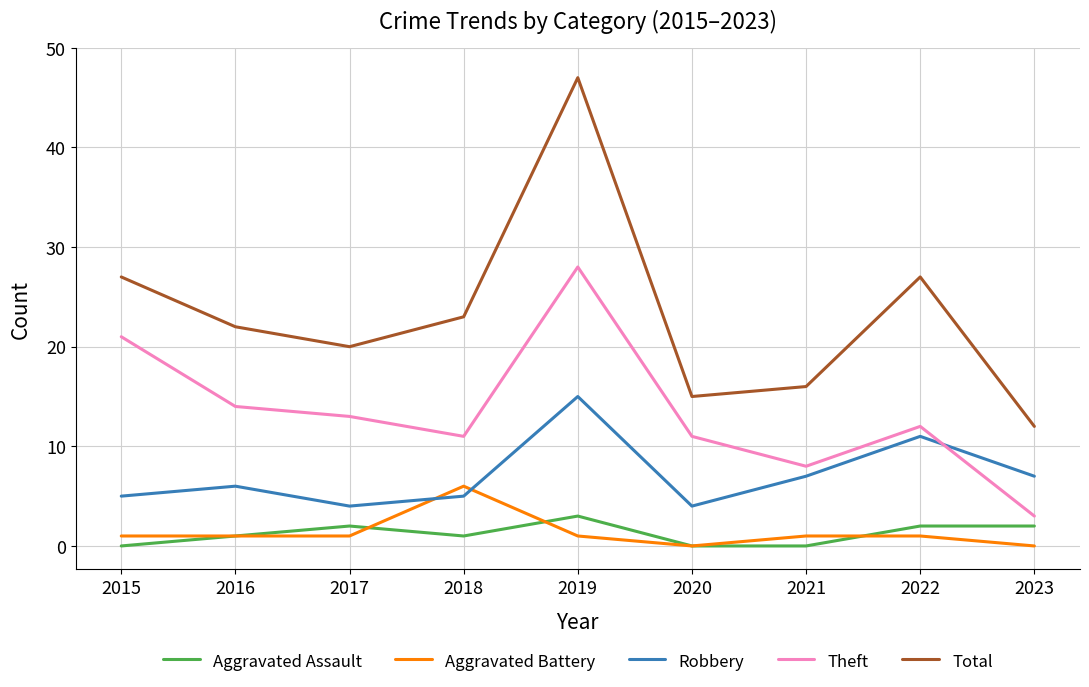

Which label corresponds to the largest value in the chart?

2019